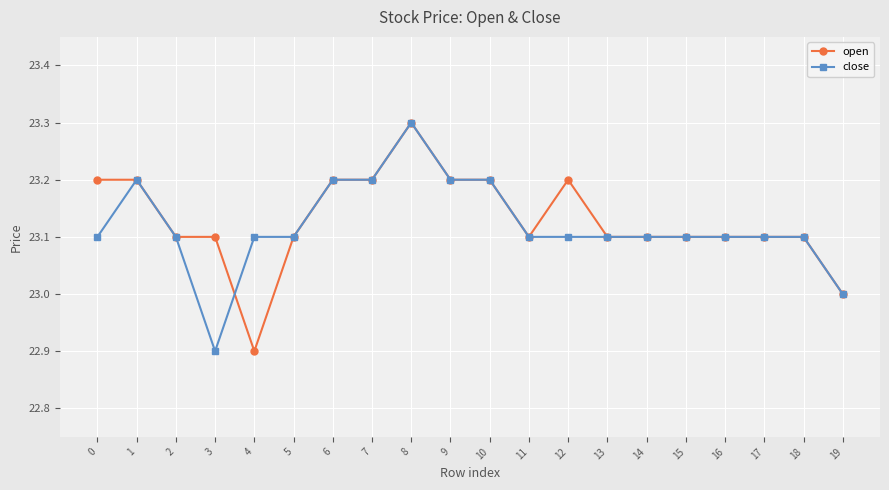

What is the value of the open point at the 6th from the left?

23.1